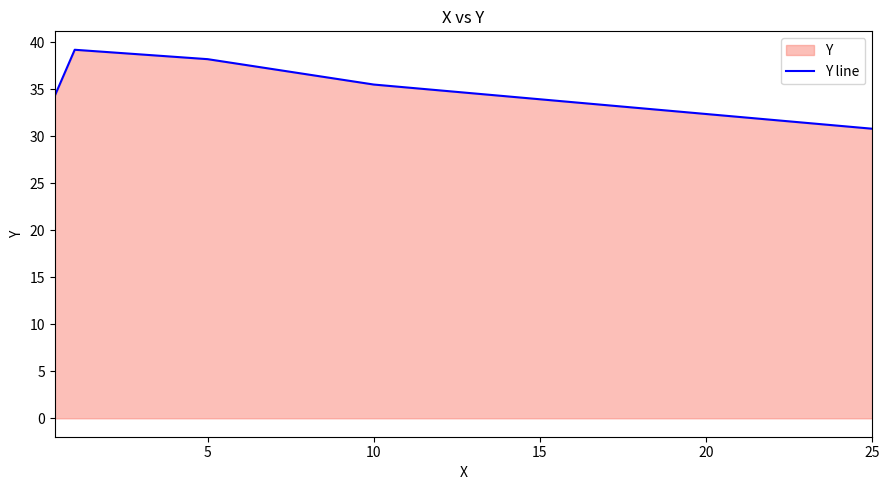

Which has a higher value, 10 or 5?

5